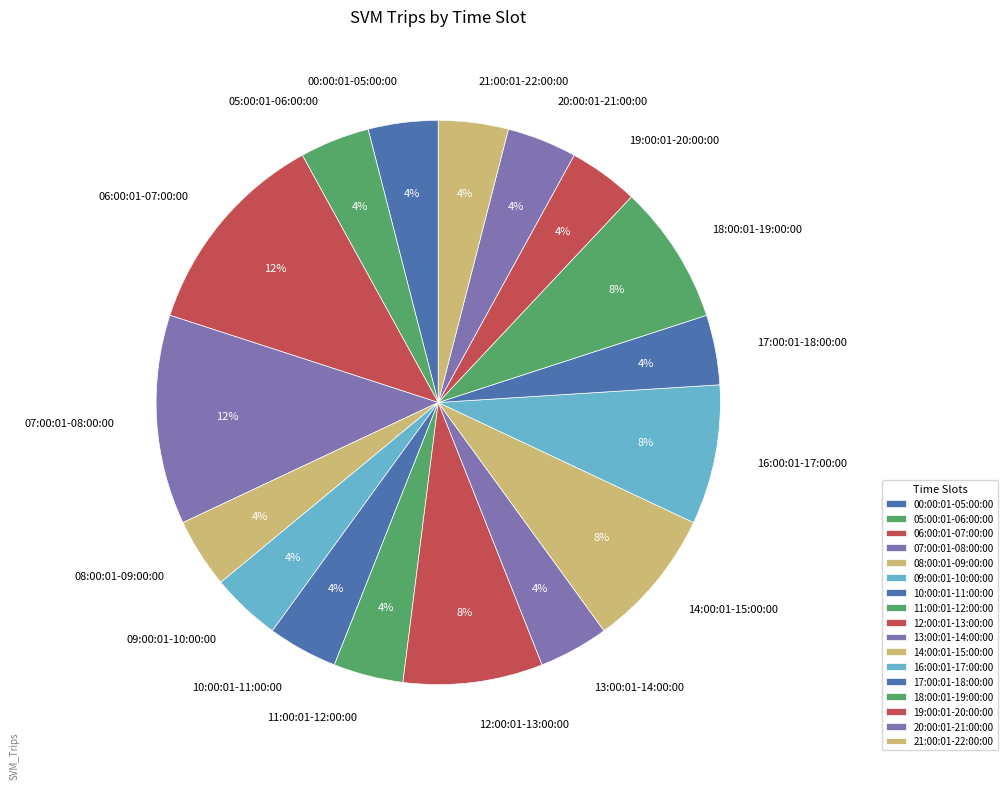

Is it true that 17:00:01-18:00:00 is 15% of the pie?

False